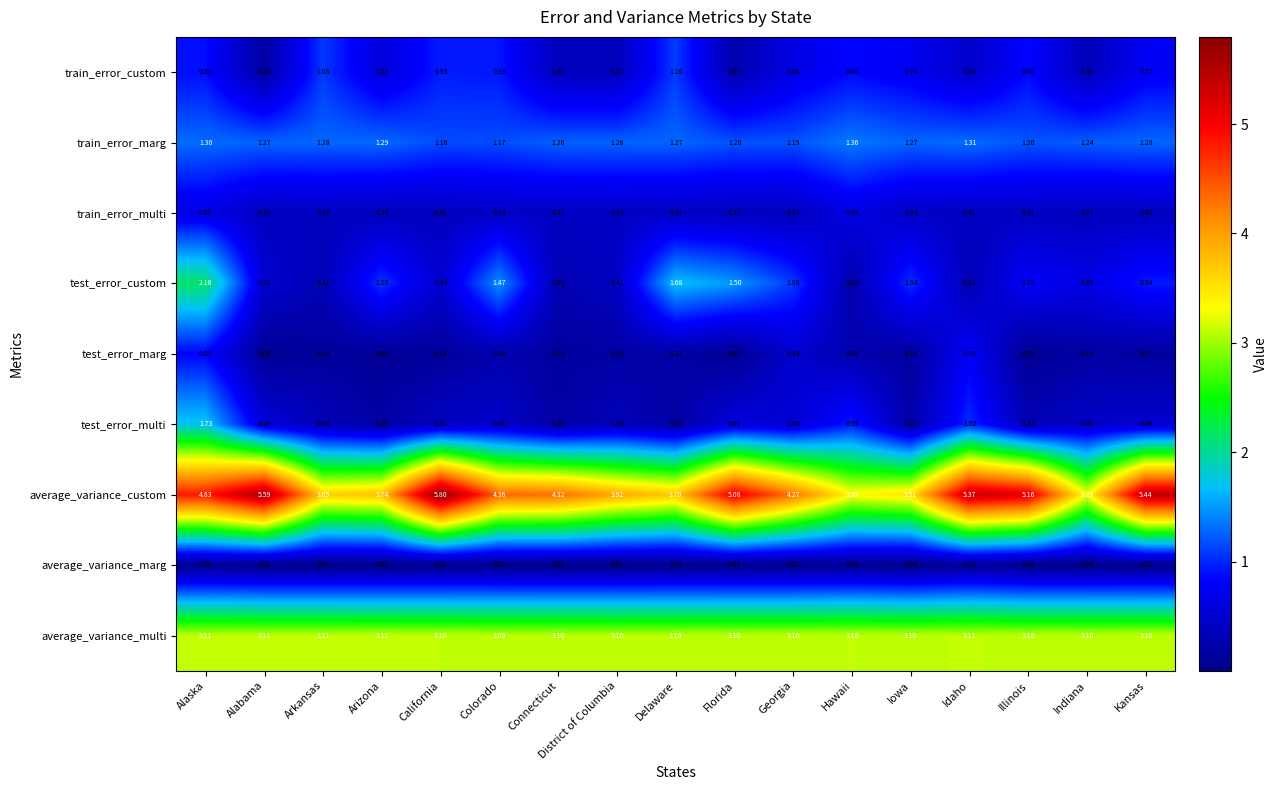

List the series in order of their peak value, highest first.

average_variance_custom, average_variance_multi, test_error_custom, test_error_multi, train_error_marg, train_error_custom, test_error_marg, train_error_multi, average_variance_marg